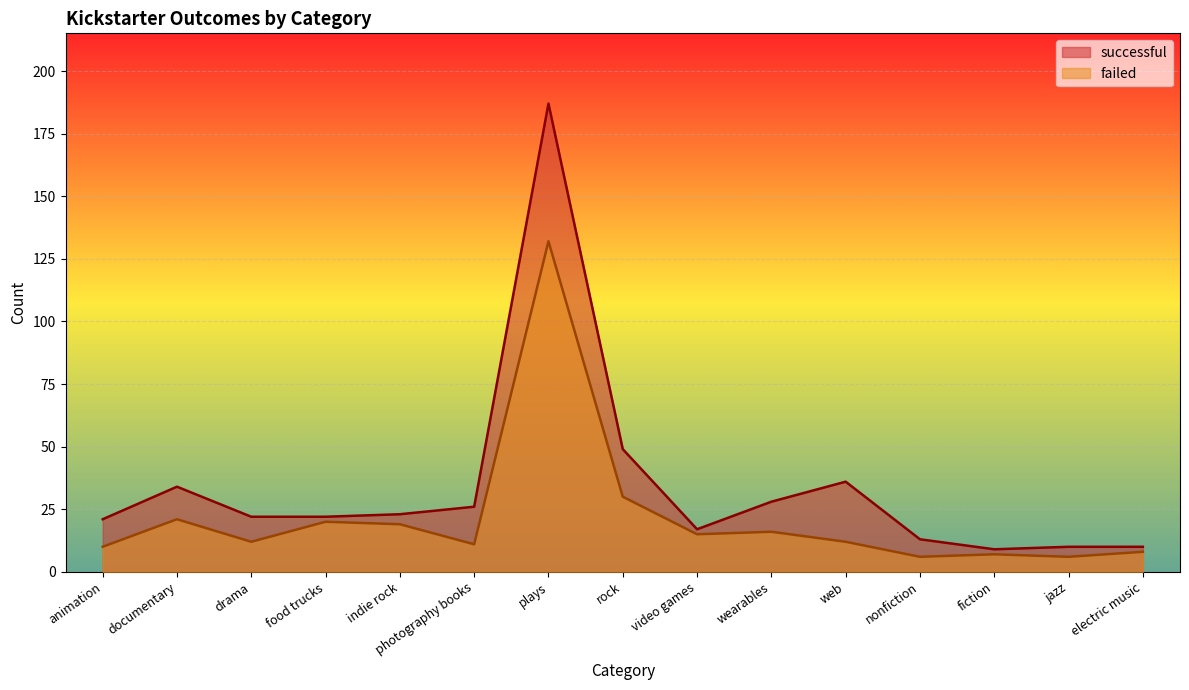

True or false: failed and successful intersect in this chart.

False